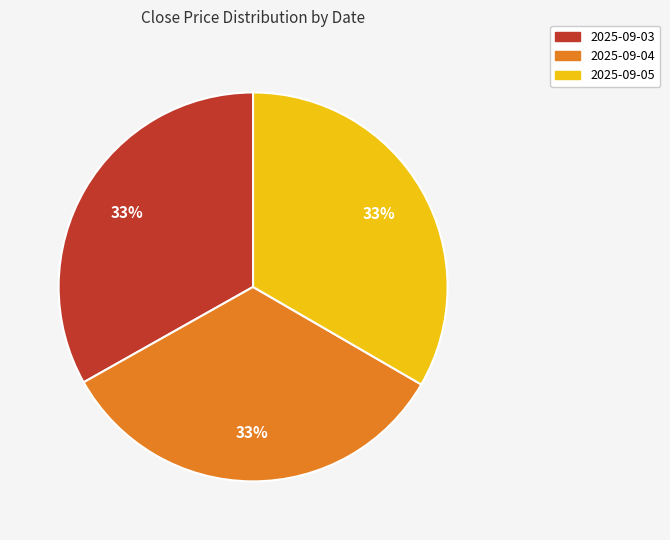

Combined, do 2025-09-04 and 2025-09-03 account for over 50%?

Yes